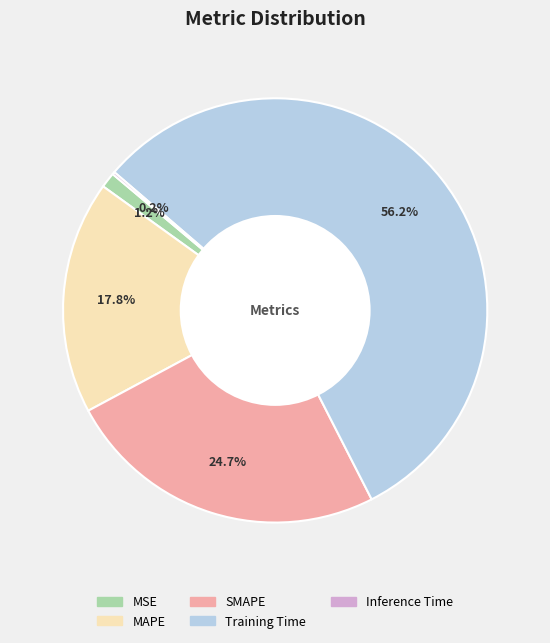

Combined, do MSE and MAPE account for over 50%?

No